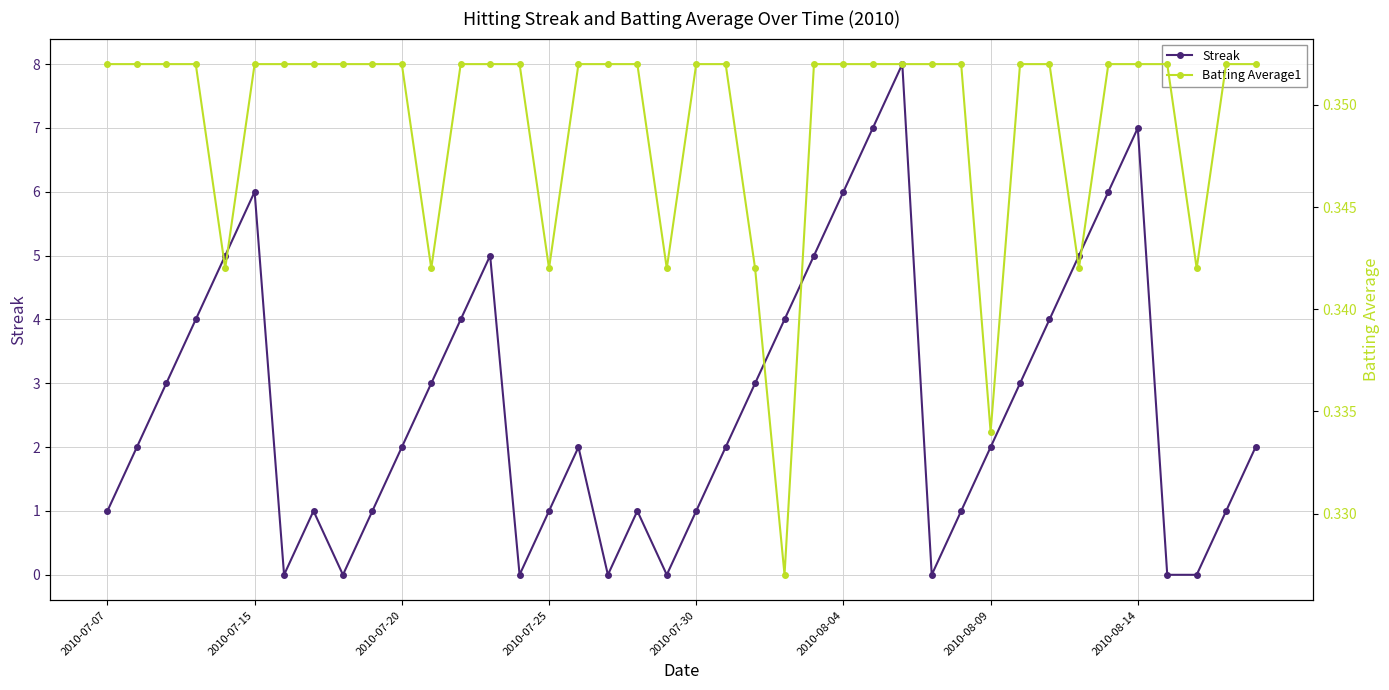

Which series has the widest spread of values?

Streak